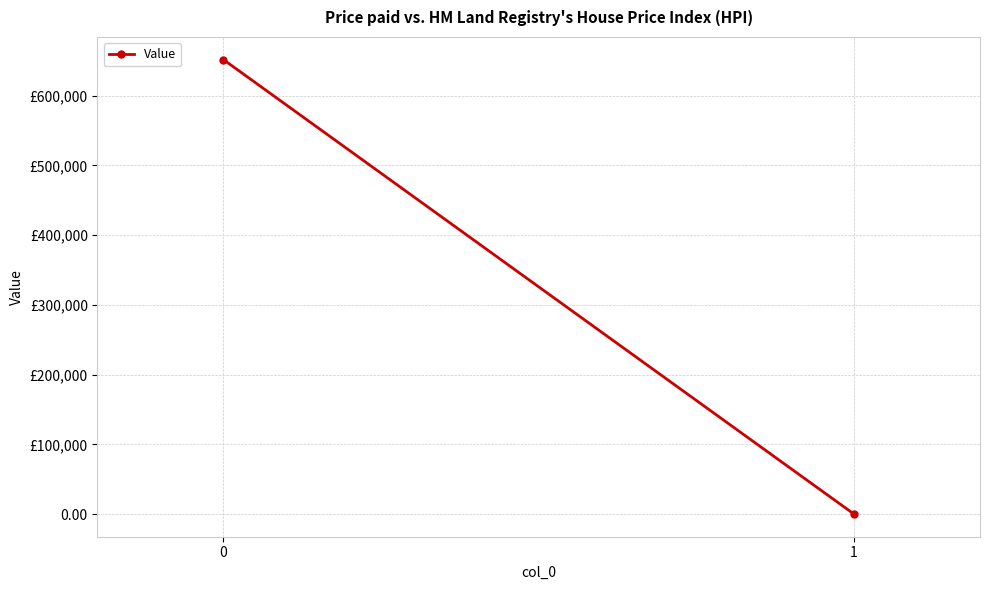

Reading left to right, what are all the values shown in this chart?

0=651472.6	1=61.2